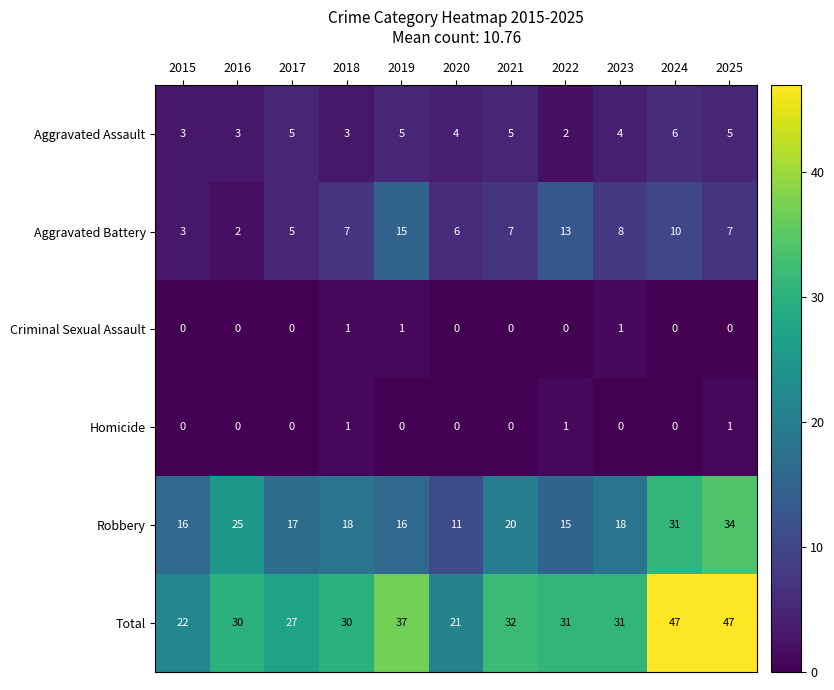

The value of Robbery at 2022 is 15. True or false?

True